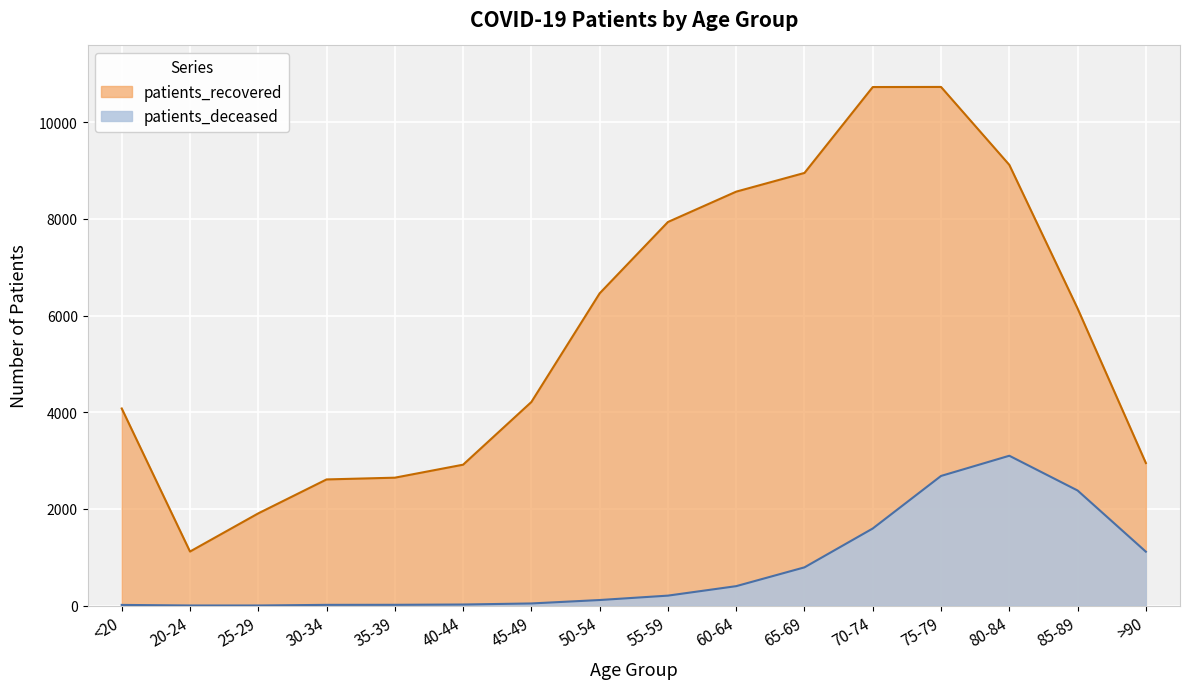

What is the maximum value shown in the chart?

10731